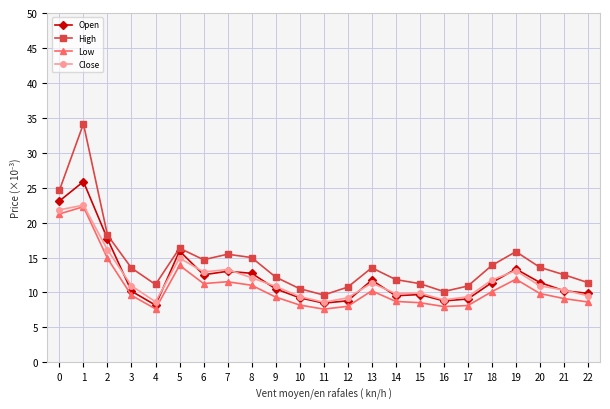

What is the difference between the Low values at 16 and 1?

14.3